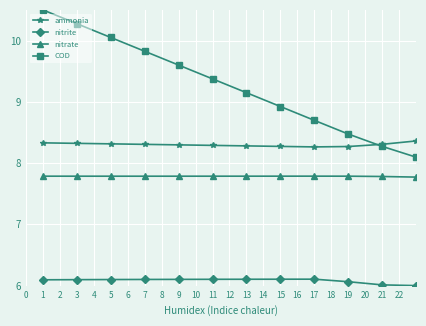

True or false: nitrite and ammonia intersect in this chart.

False